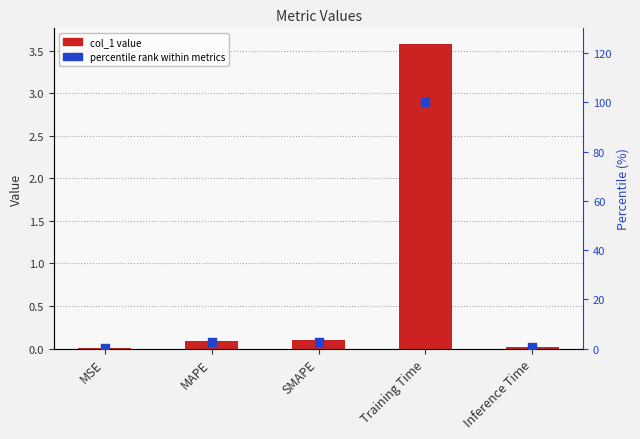

Which series contains the lowest Y value?

col_1